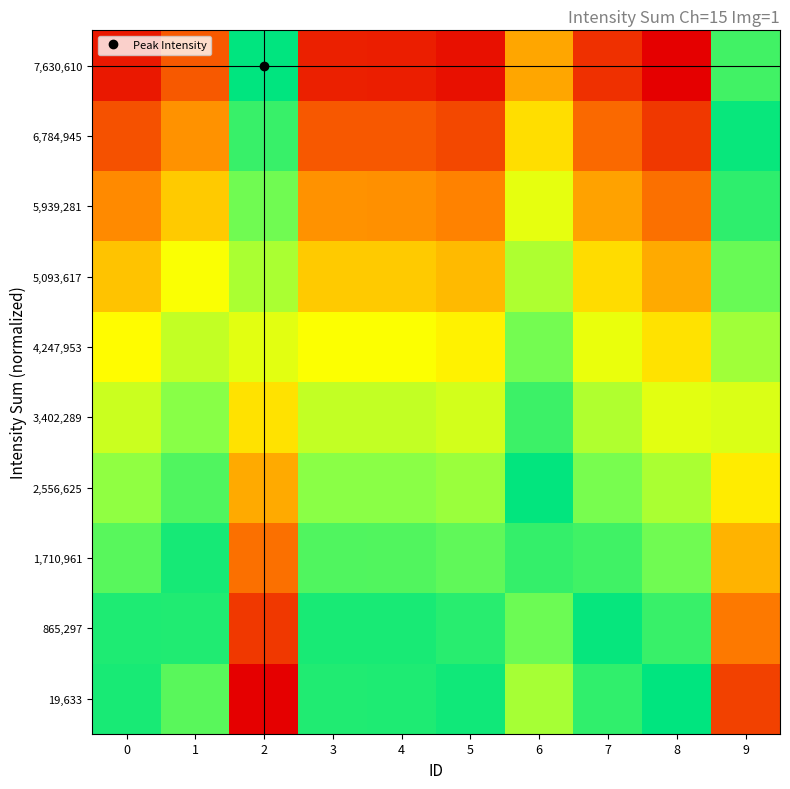

Rank the series at 3 from lowest to highest value.

7,630,610, 6,784,945, 5,939,281, 5,093,617, 4,247,953, 3,402,289, 2,556,625, 1,710,961, 19,633, 865,297